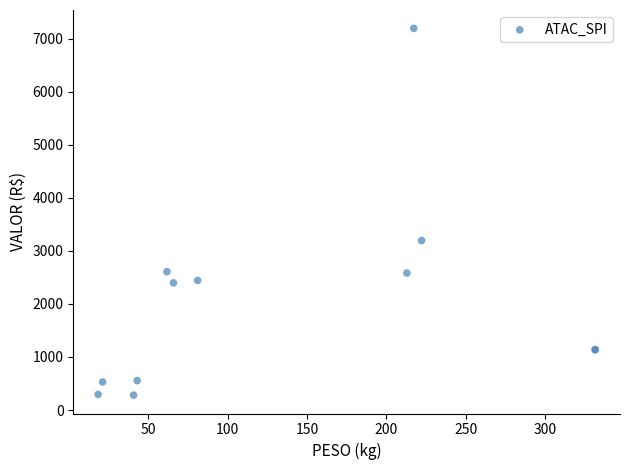

What Y value in the scatter plot is closest to 3739?

3197.1